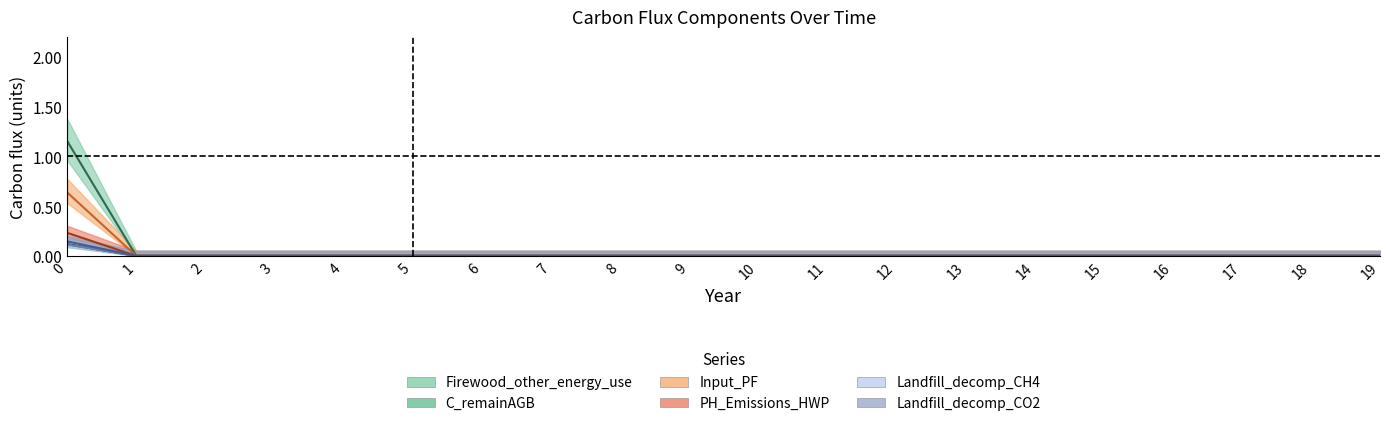

Is it true that Input_PF equals 0.0 at 18?

True